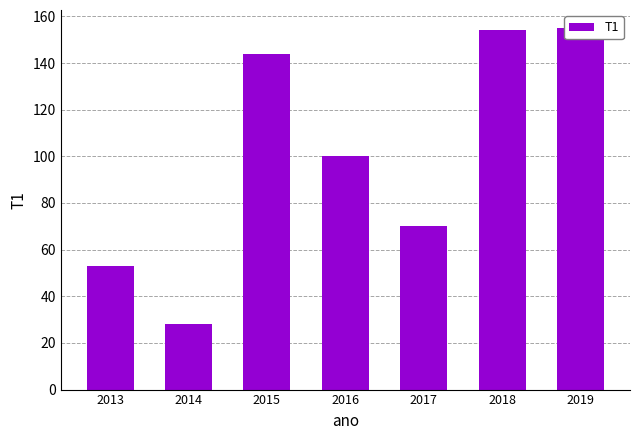

At which label is the value closest to 91?

2016